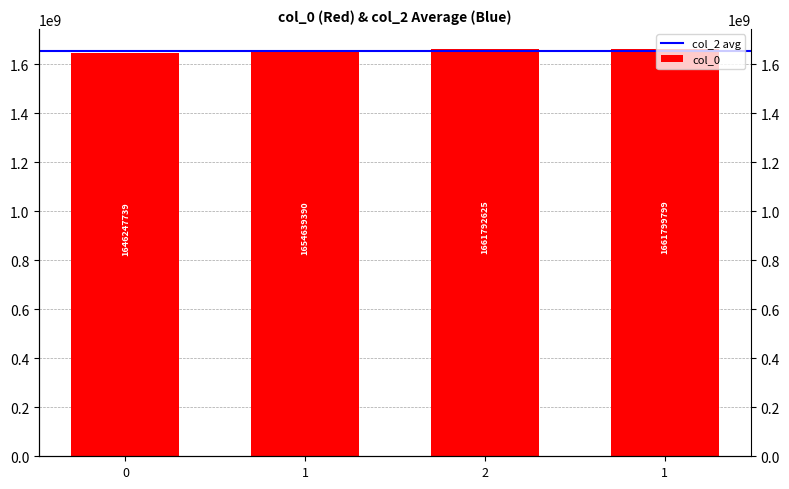

What value does the data have at 0?

1646247739